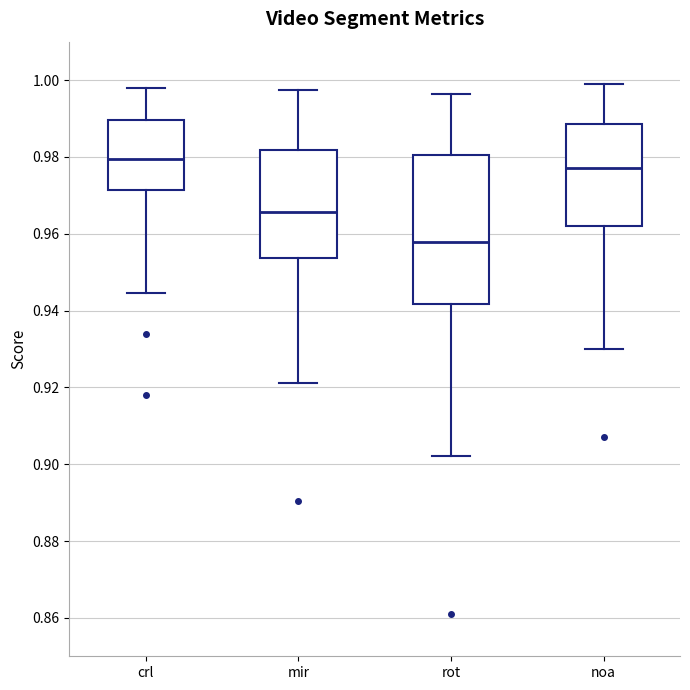

Reading left to right, read every box against the y-axis: the position of its median line, the range the box covers, and the ends of its whiskers. The values are not printed on the chart, so give them approximately, as read against the axis.

crl: median 0.980, box 0.972 to 0.990, whiskers 0.944 to 0.998
mir: median 0.966, box 0.954 to 0.982, whiskers 0.922 to 0.998
rot: median 0.958, box 0.942 to 0.980, whiskers 0.902 to 0.996
noa: median 0.978, box 0.962 to 0.988, whiskers 0.930 to 0.998